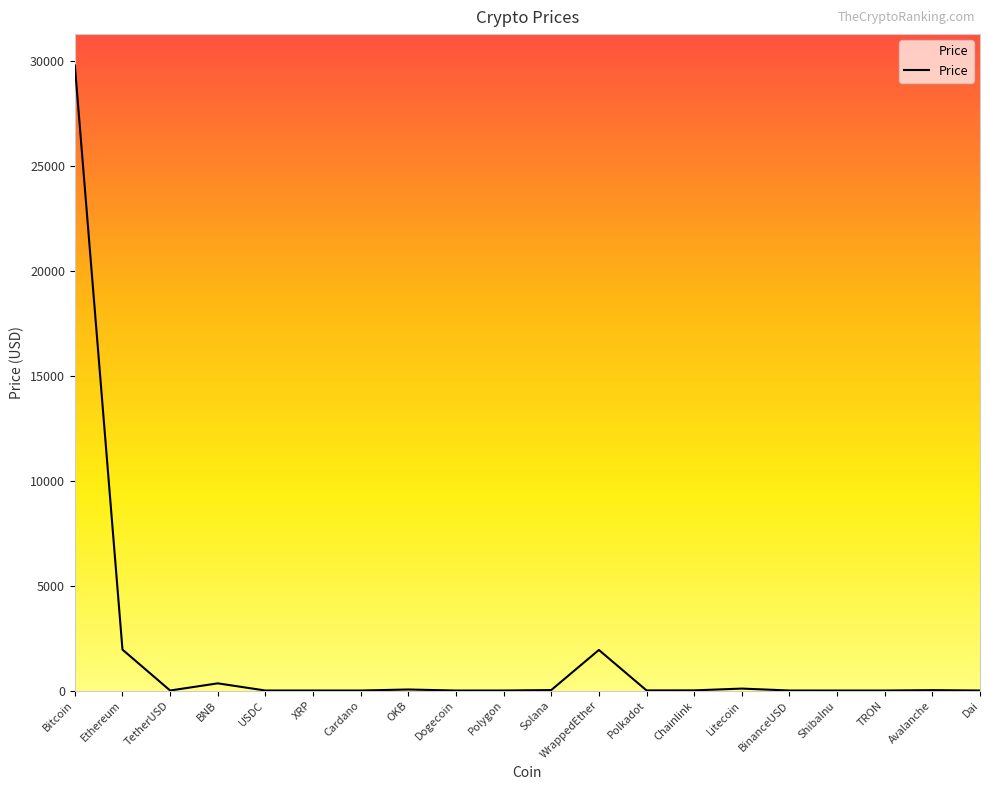

What is the approximate value at BNB?

342.2